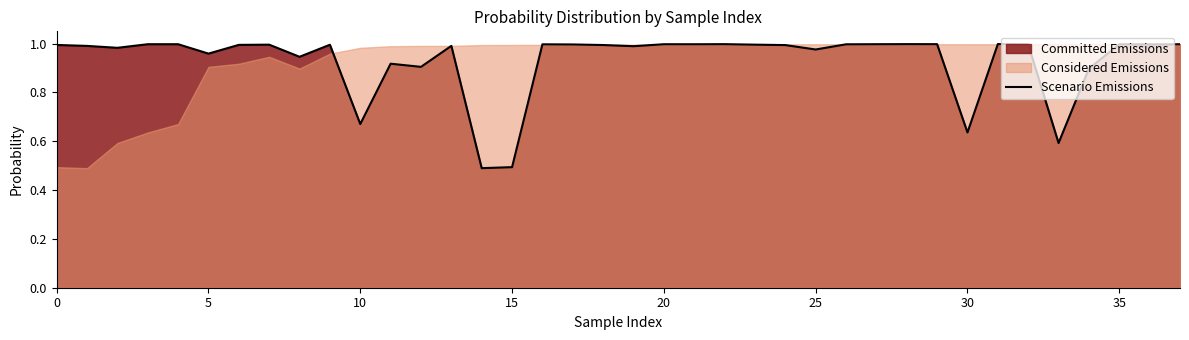

True or false: Scenario Emissions has a value of 1.4 at 0.

False